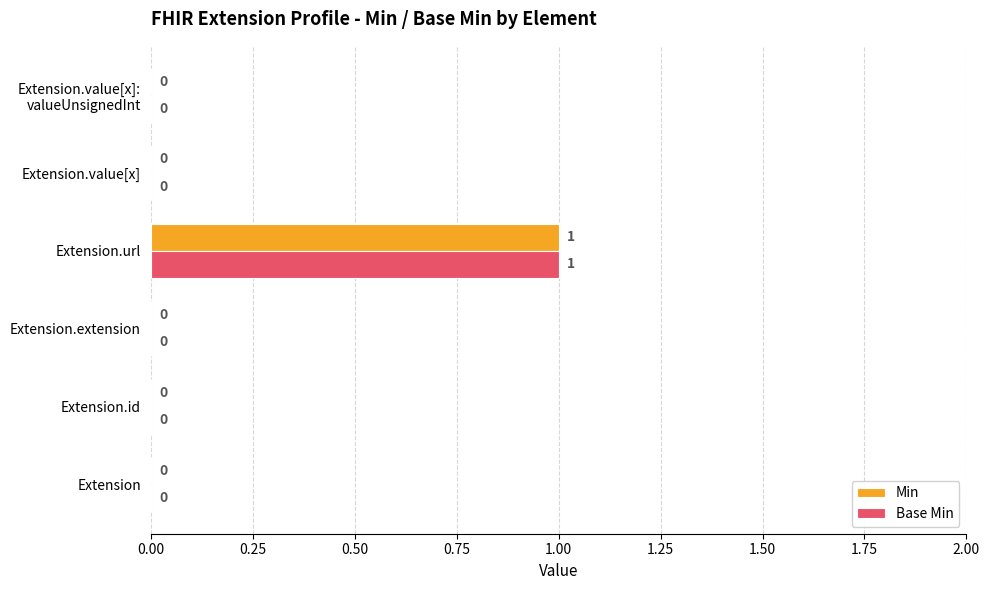

The Base Min series shows 0 at Extension.extension. True or false?

True